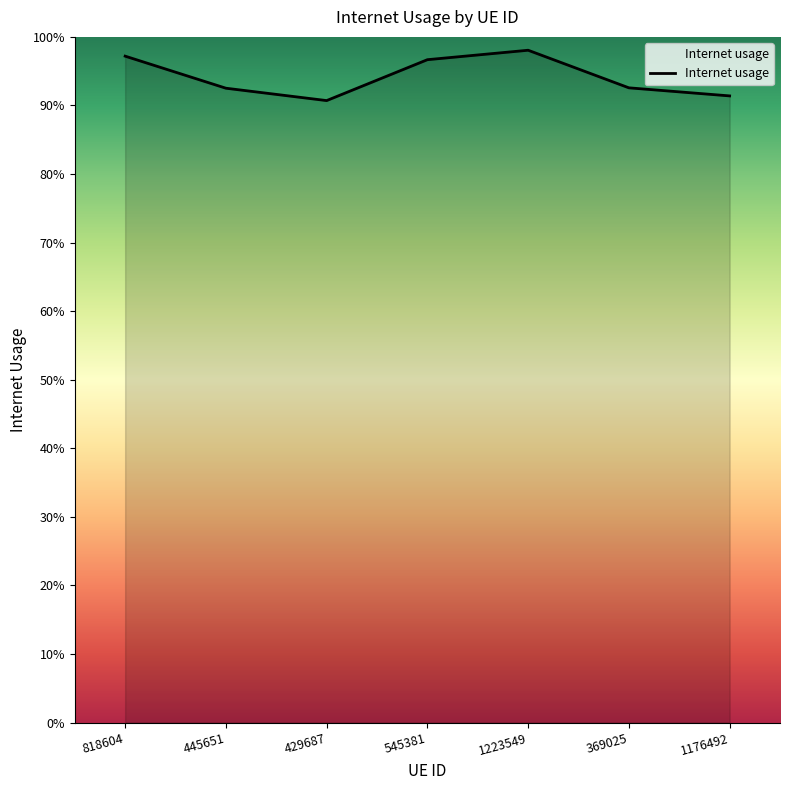

True or false: the data shows 0.7 at 545381.

False